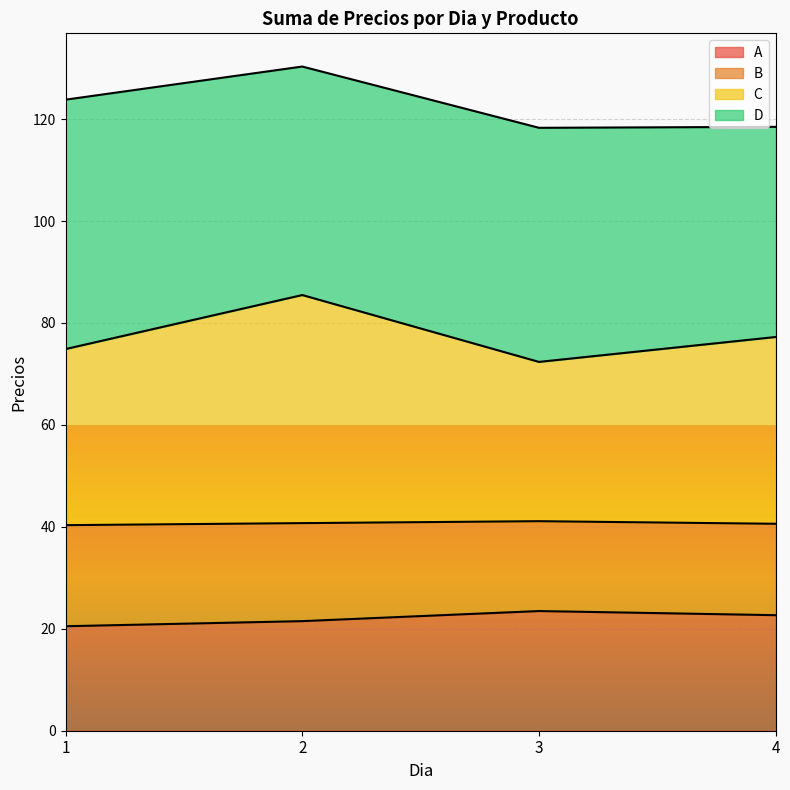

Is the value of C at 3 greater than the value of A at 3?

Yes